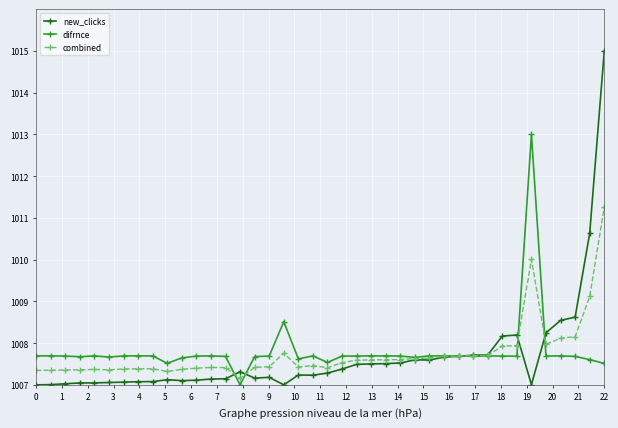

What is the value of the difrnce point at the 5th from the left?

1007.7